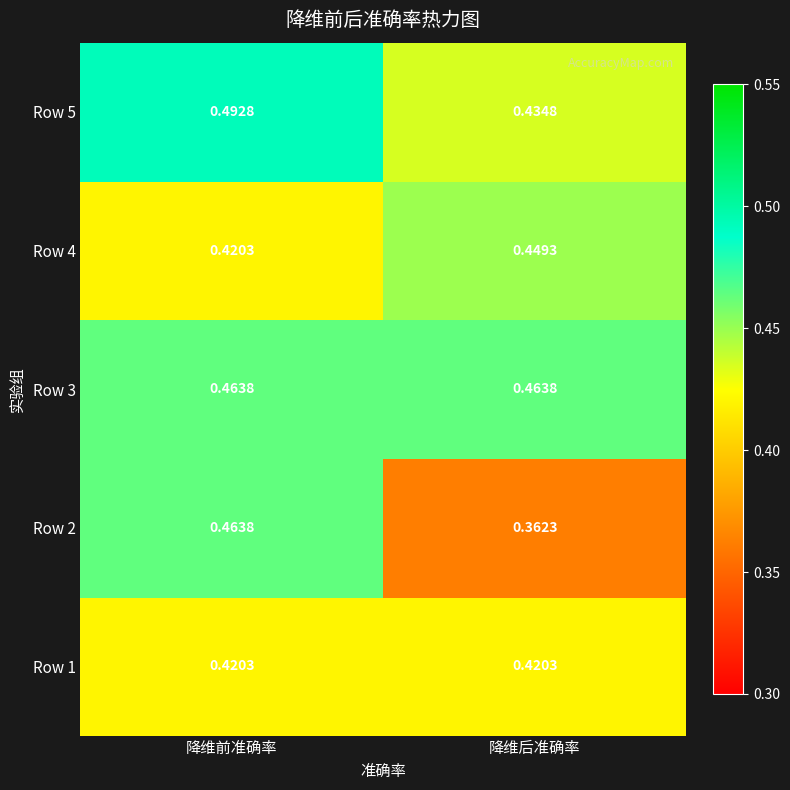

List the labels in order of Row 5 value, largest first.

降维前准确率, 降维后准确率